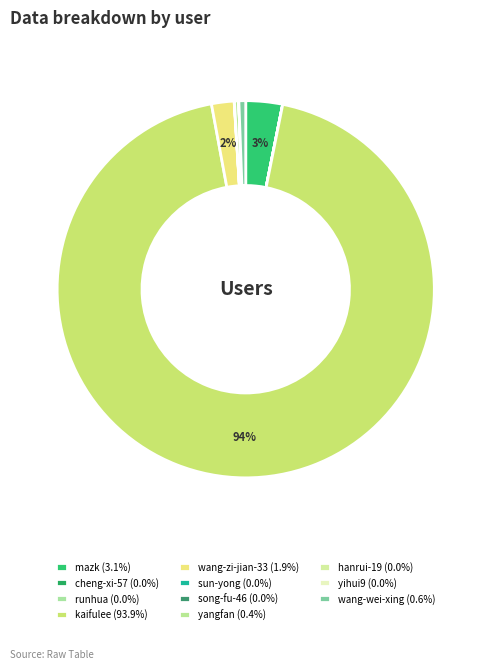

Which category has the biggest portion of the pie?

kaifulee